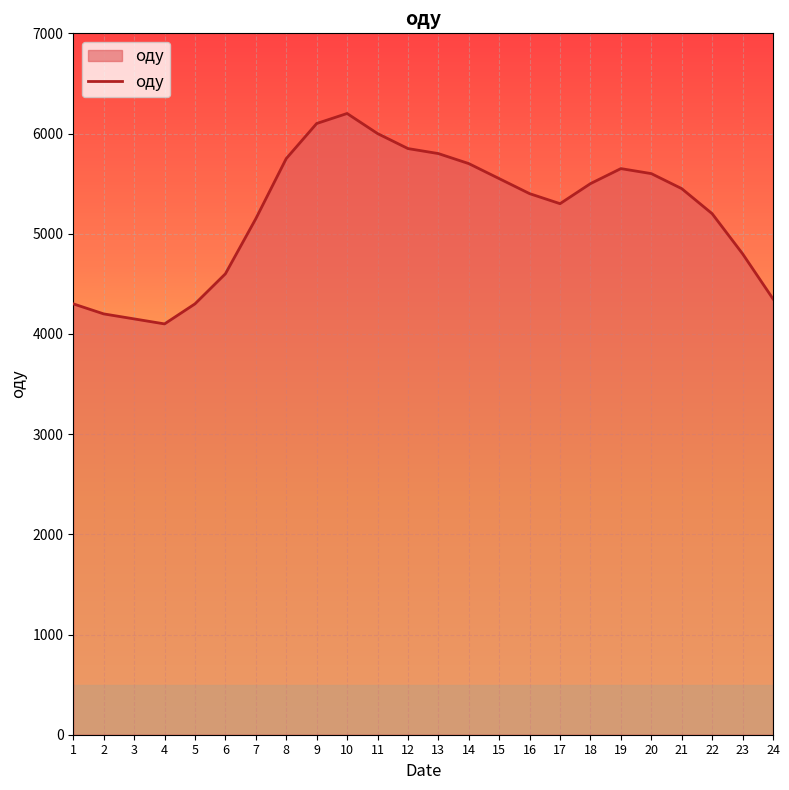

True or false: the data shows 1485 at 16.

False